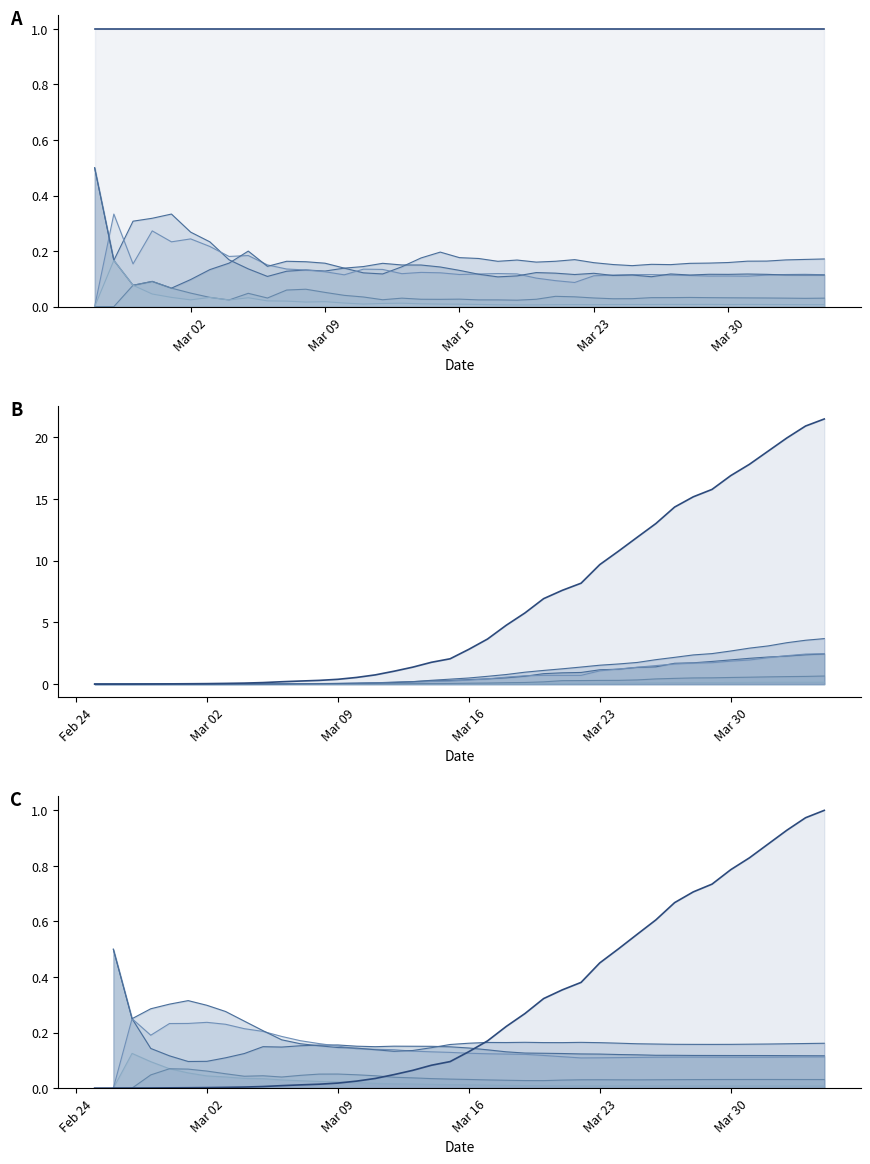

The value of JU line at 19 is 0.0. True or false?

False